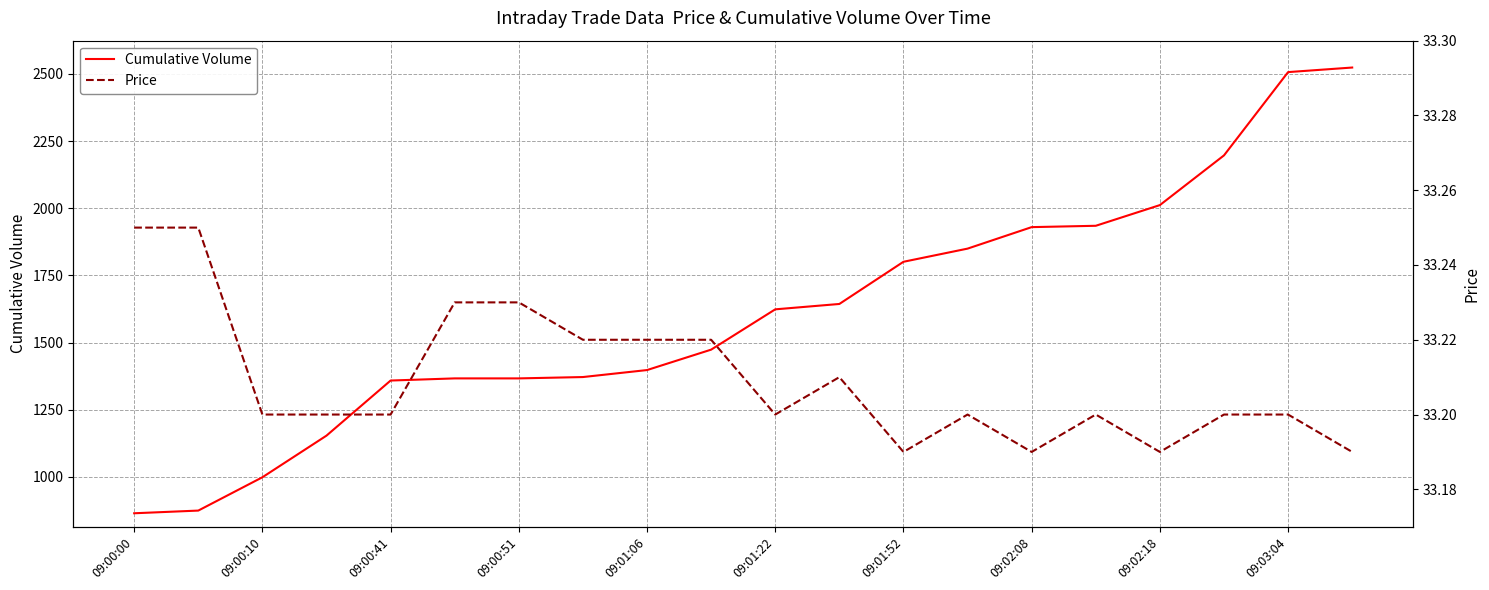

Which series has the largest total across all categories?

Cumulative Volume